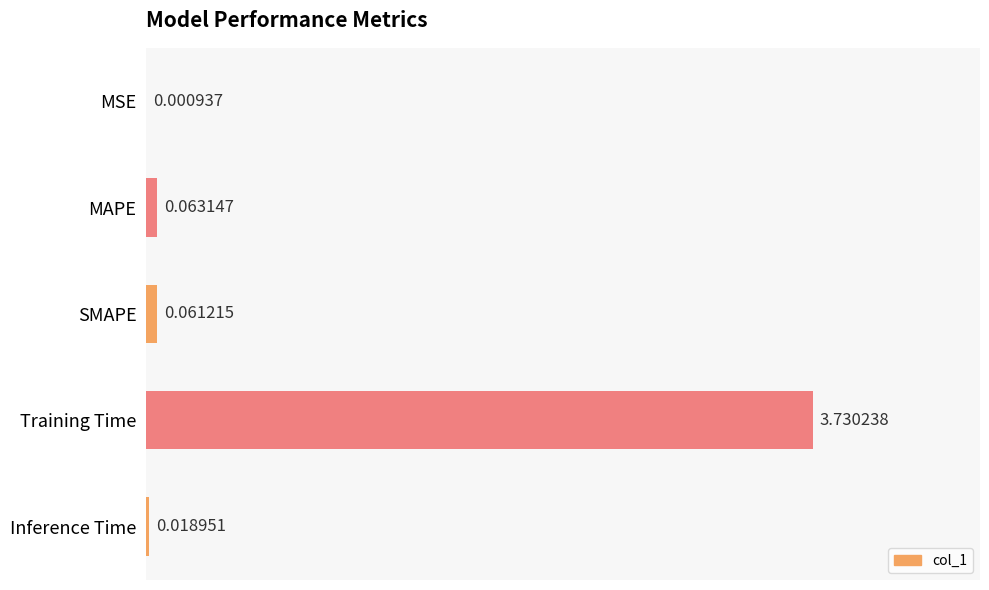

Where is the data nearest to the value 1?

MAPE